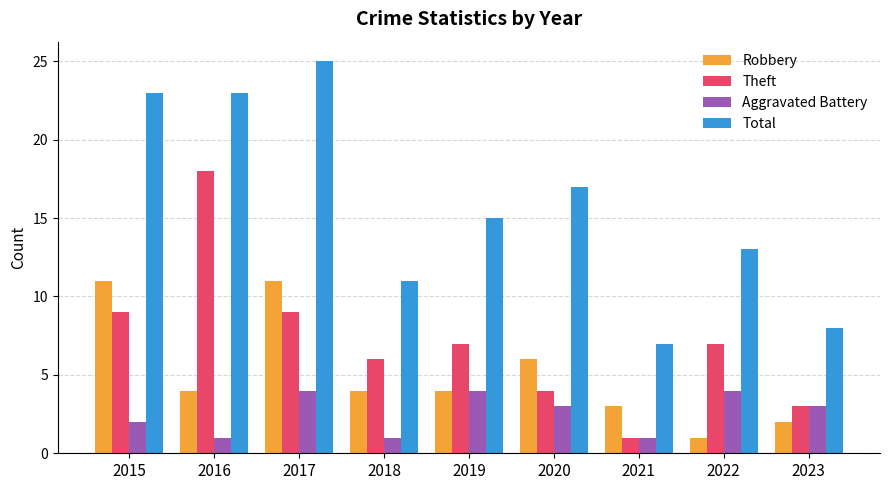

At which label does Theft reach its minimum?

2021